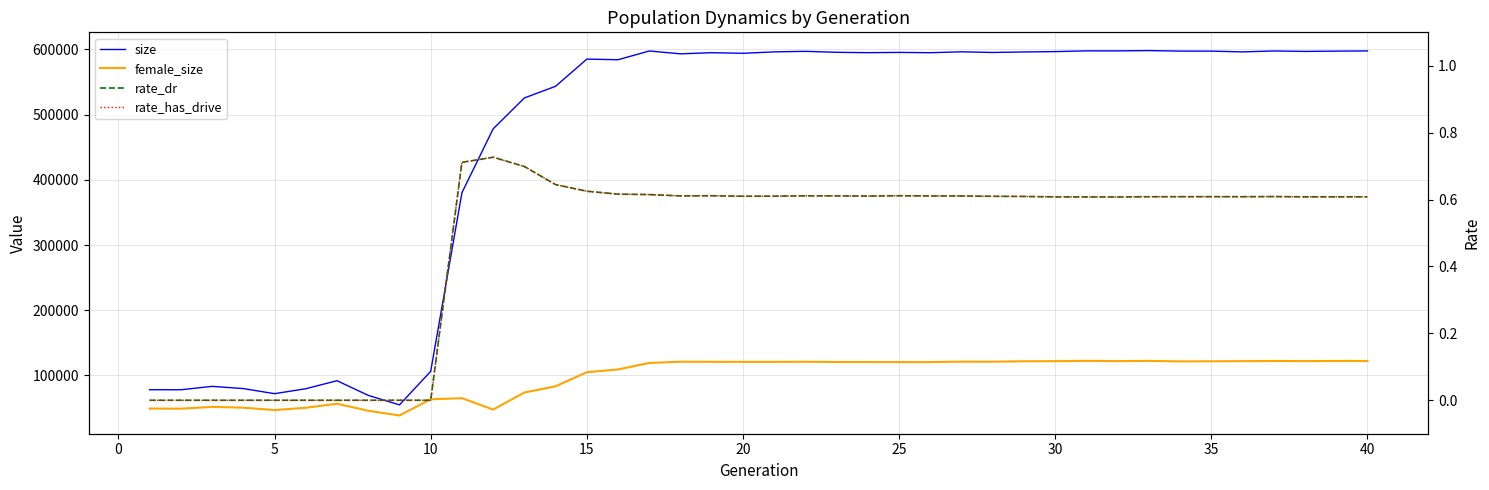

Does the chart display data point markers on the line(s)?

No